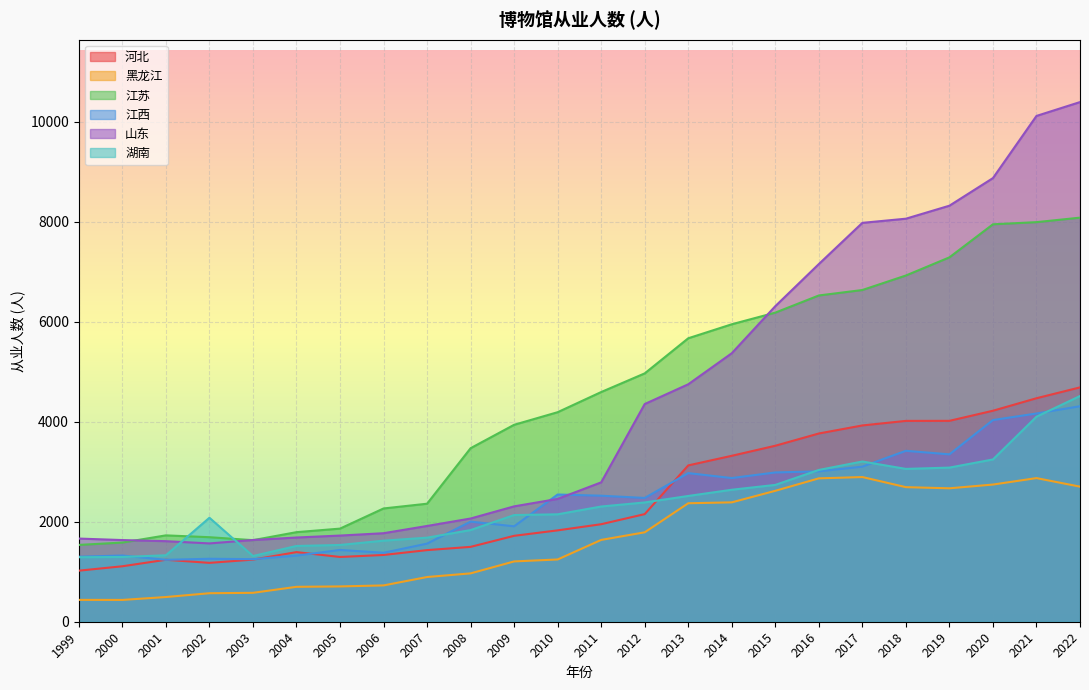

How many lines are shown in the chart?

6